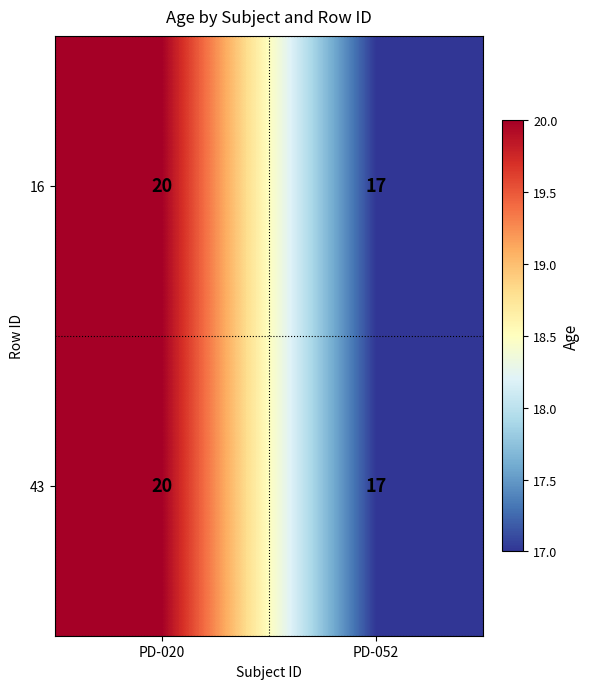

What is the sum of all 16 values?

37